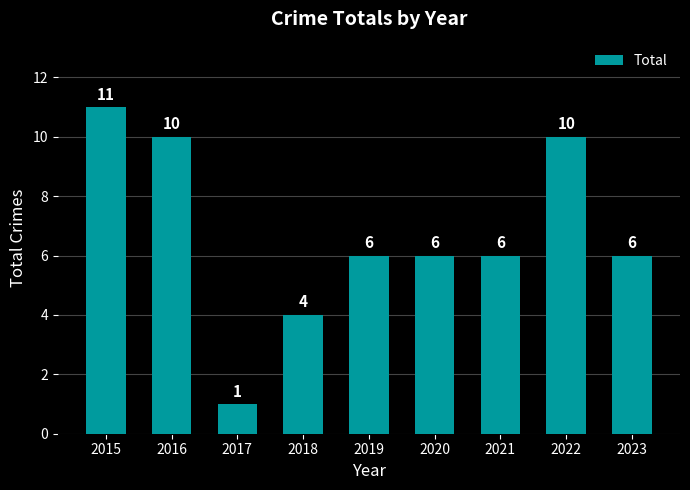

Is it true that the value at 2016 is 4?

False